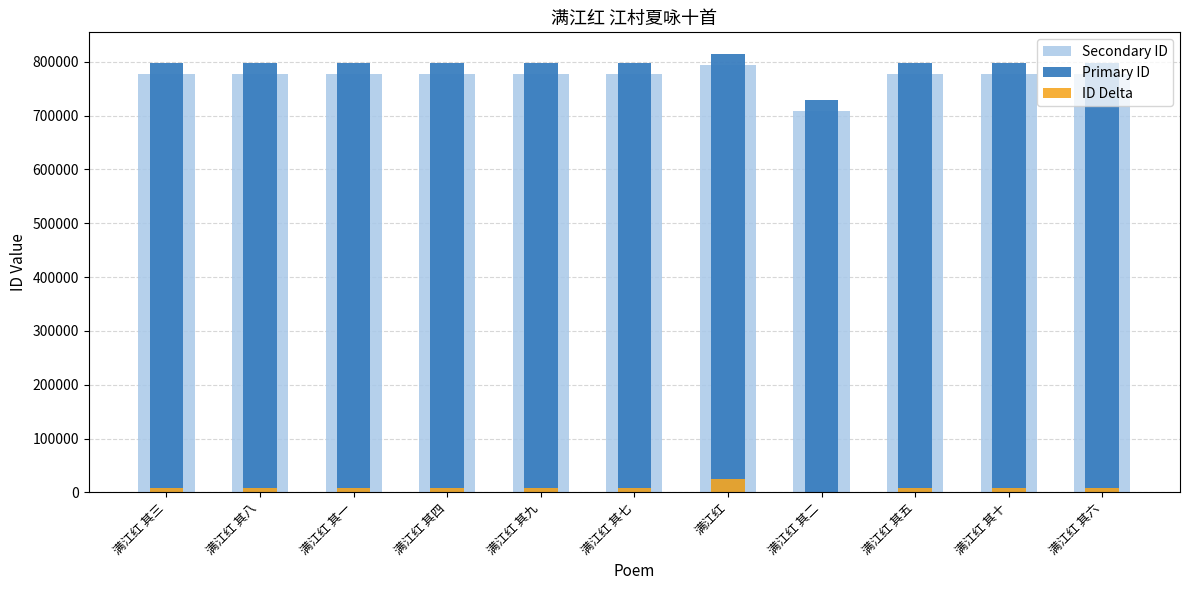

List the series in order of their peak value, highest first.

Primary ID, Secondary ID, ID Delta